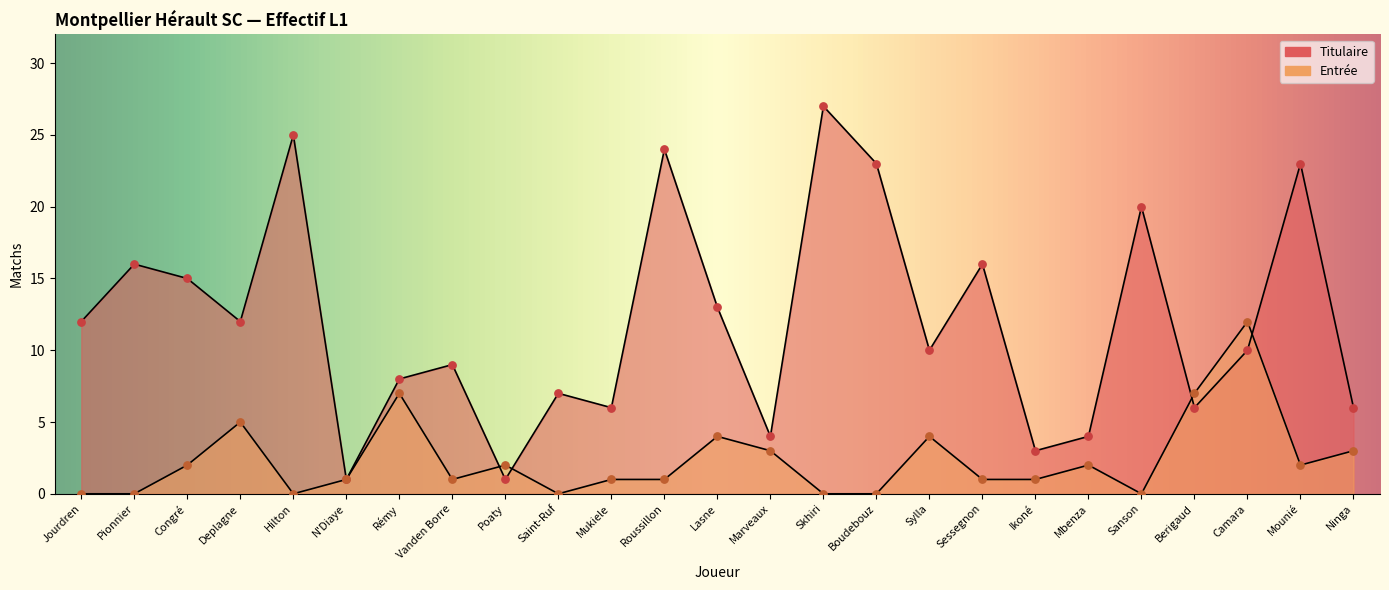

Which series contains the lowest Y value?

Entrée